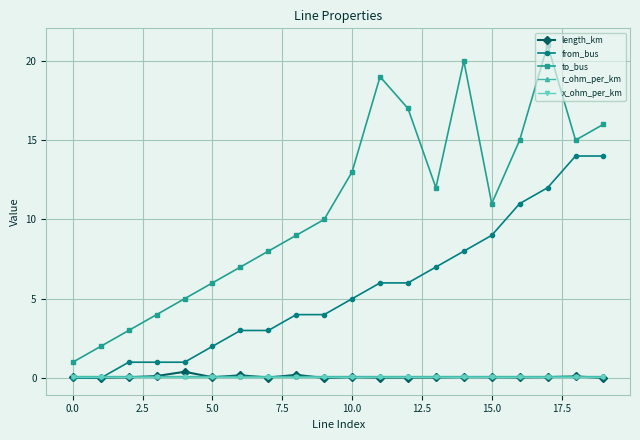

What is the greatest value displayed?

21.0